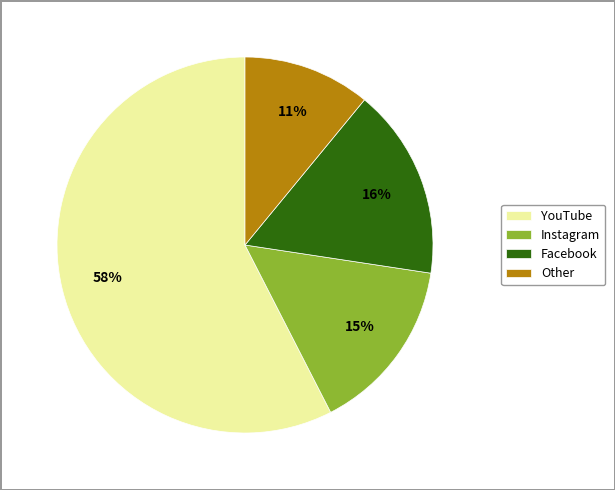

To the nearest percent, what is the difference between the Facebook and Other slice percentages?

5%